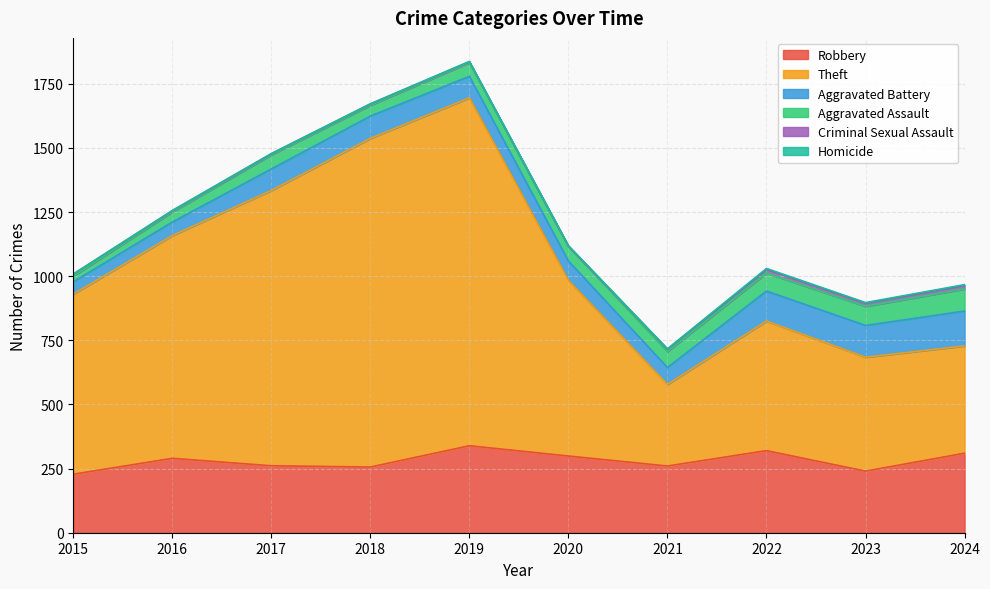

True or false: Homicide has more than 1 points higher than both neighbors.

False